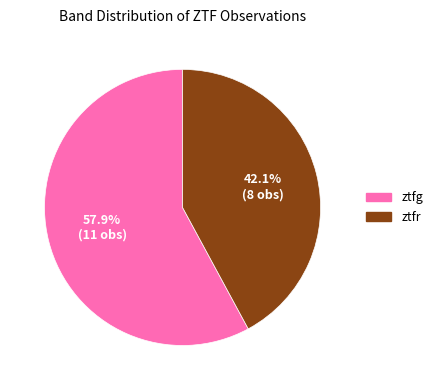

Approximately how many times larger is the value at ztfg compared to ztfr?

1.4